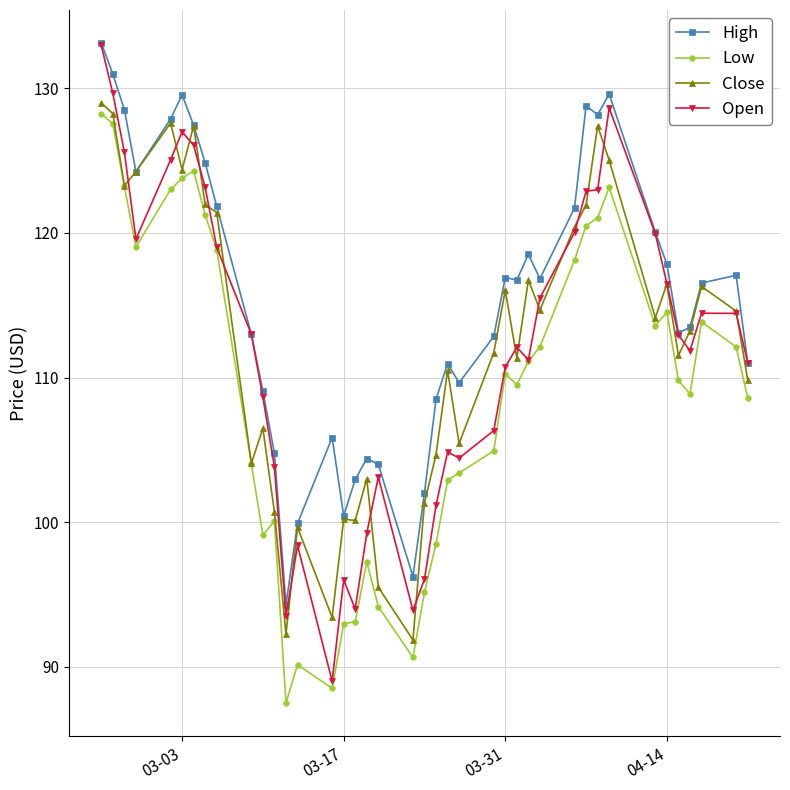

True or false: Close has more than 0 interior local peaks.

True